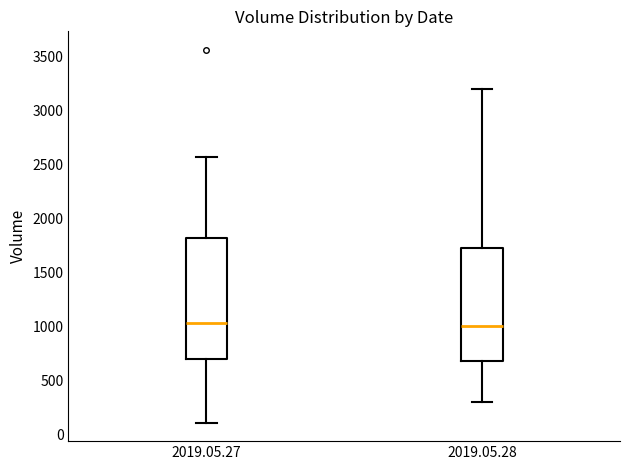

Reading left to right, read every box against the y-axis: the position of its median line, the range the box covers, and the ends of its whiskers. The values are not printed on the chart, so give them approximately, as read against the axis.

2019.05.27: median 1050, box 700 to 1800, whiskers 100 to 2550
2019.05.28: median 1000, box 700 to 1750, whiskers 300 to 3200